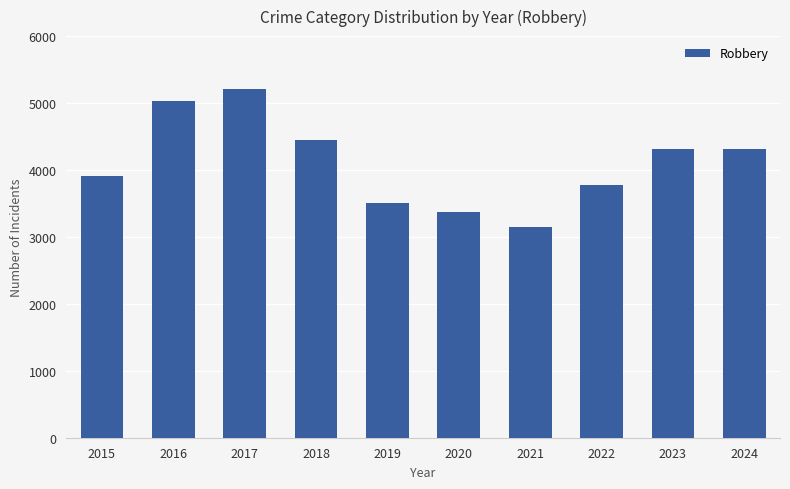

What is the smallest value displayed?

3143